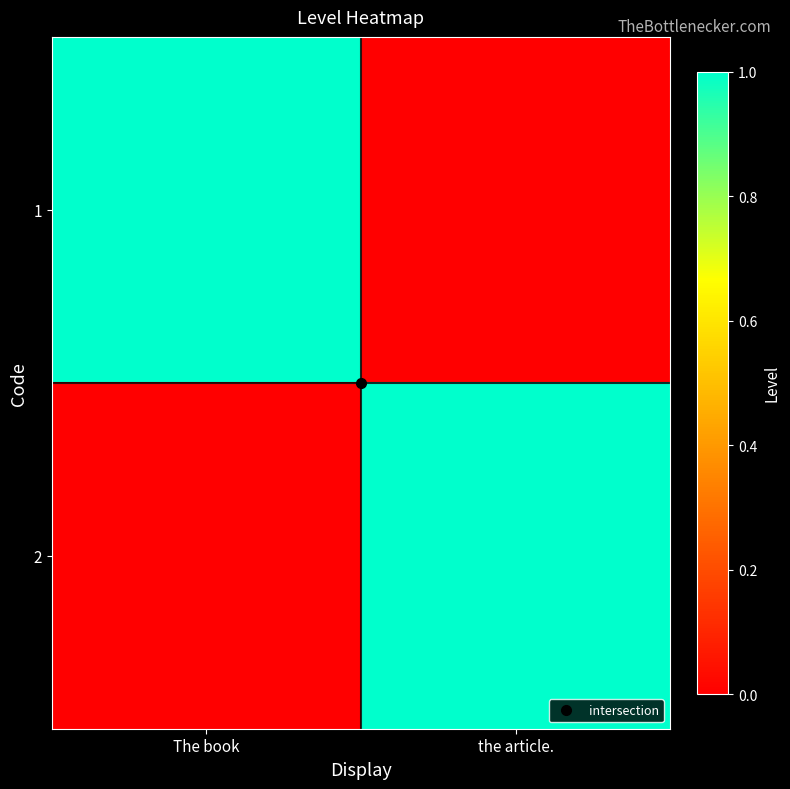

Rank the series by their maximum value, from lowest to highest.

1, 2